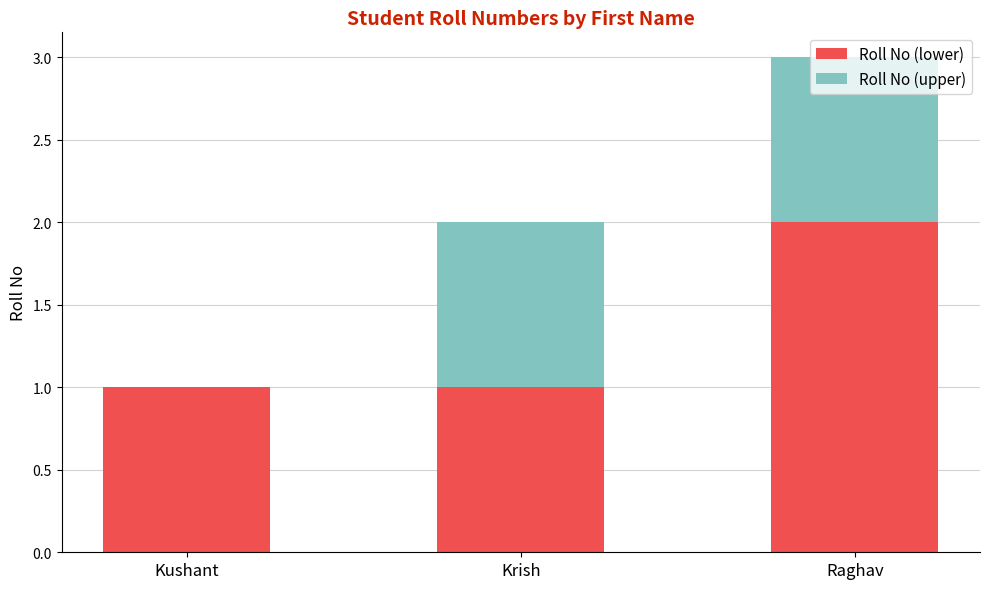

At which category is the sum across all series the highest?

Raghav